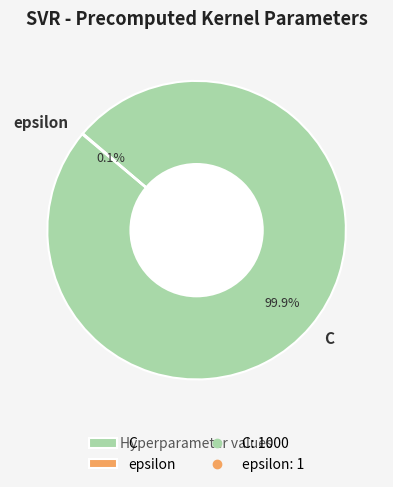

How much of the chart is everything except C?

0.1%